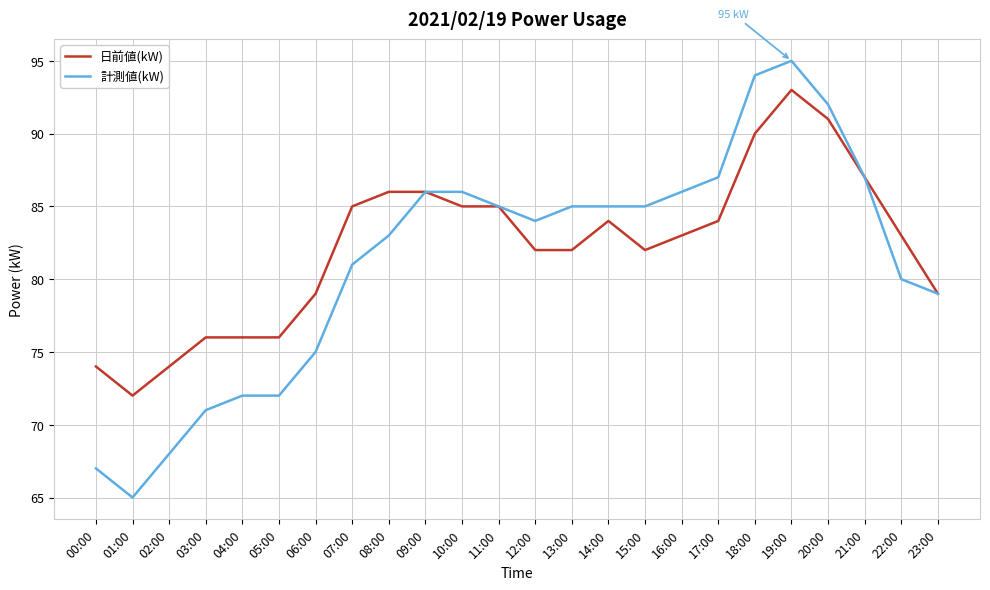

At which category does the chart reach its peak across all series?

19:00